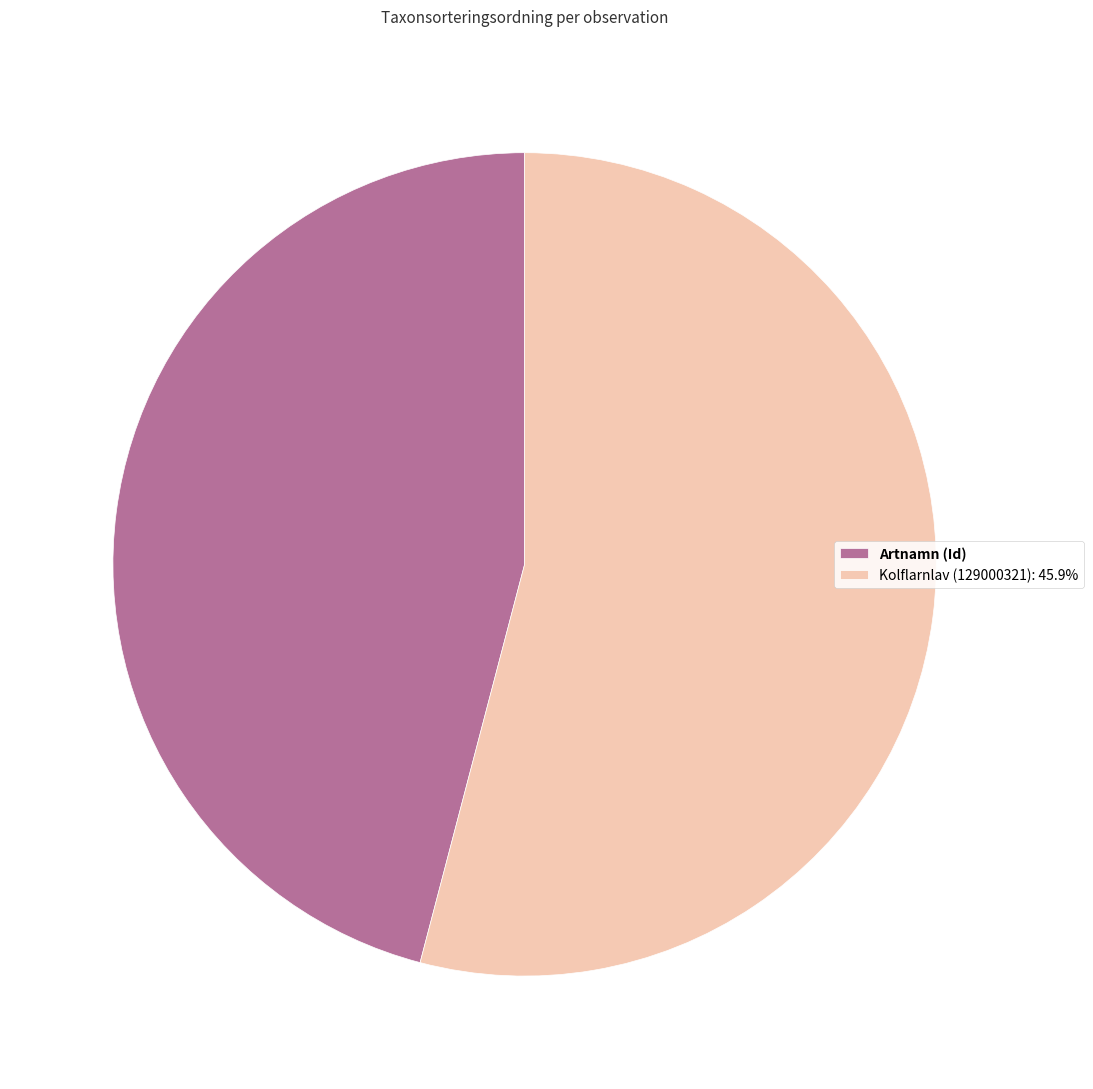

What is the smallest slice in the pie chart?

Artnamn (Id)